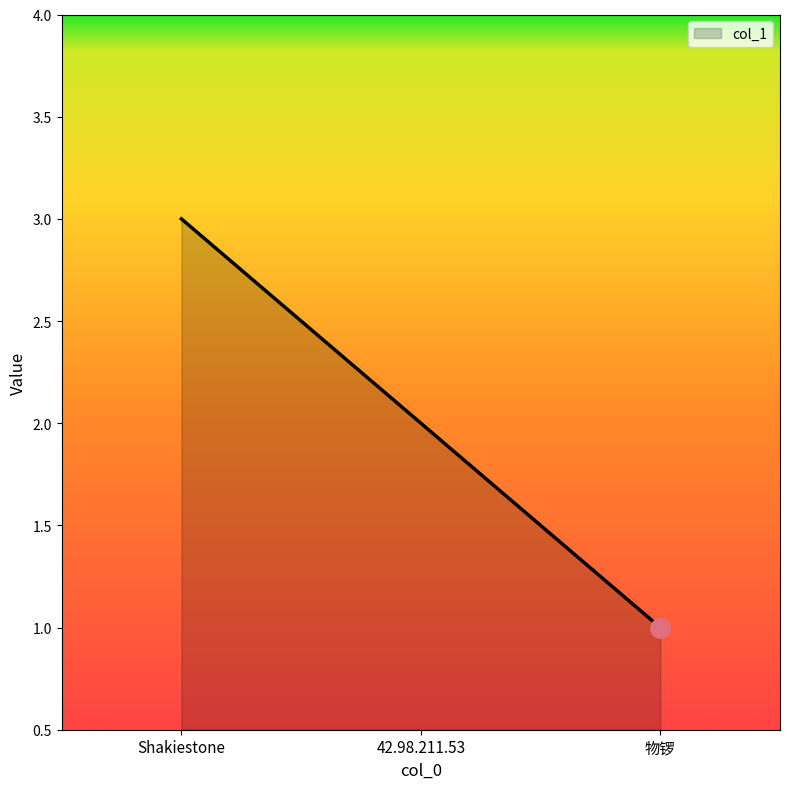

Rank the categories by value from lowest to highest.

物锣, 42.98.211.53, Shakiestone